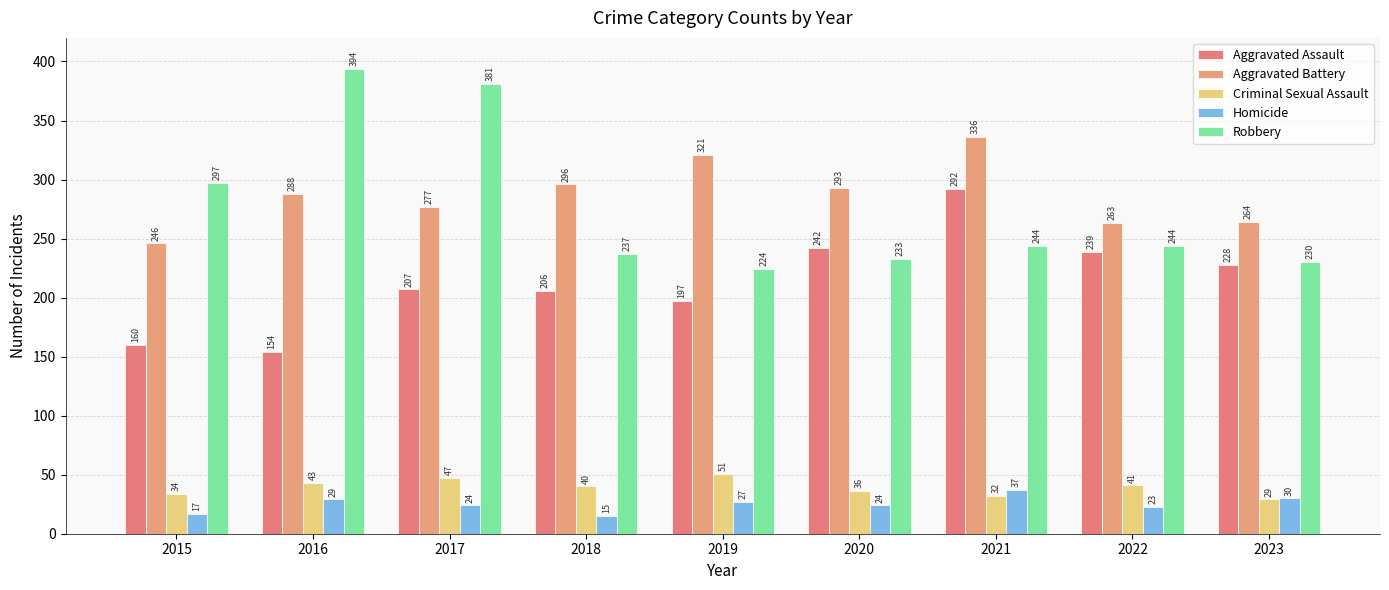

Which has a higher value, 2015 or 2018?

2018